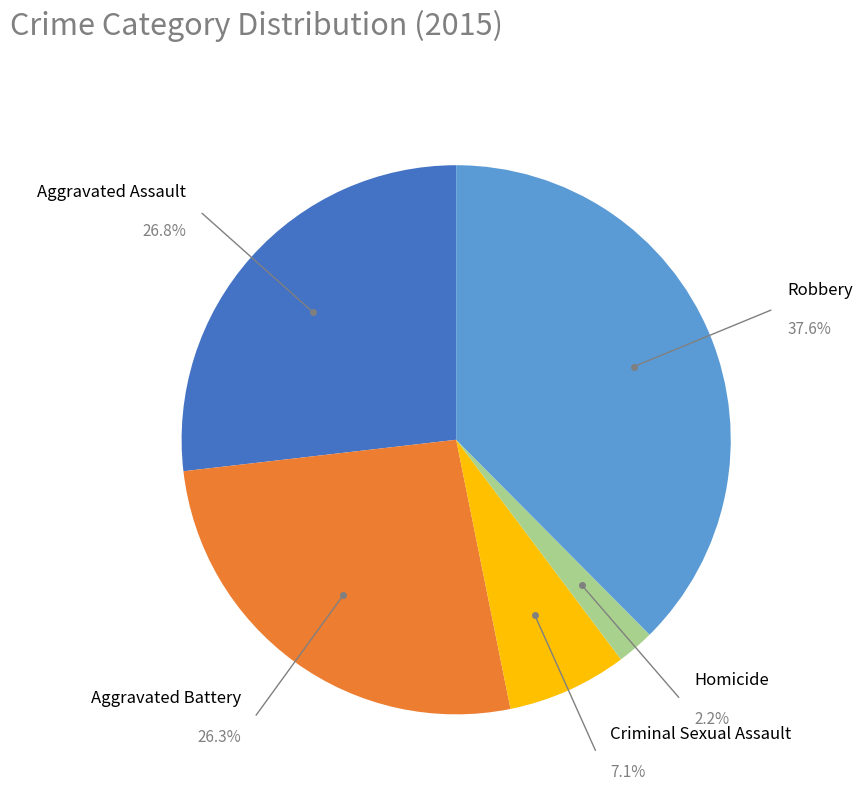

Is there any slice that represents more than half of the pie?

No